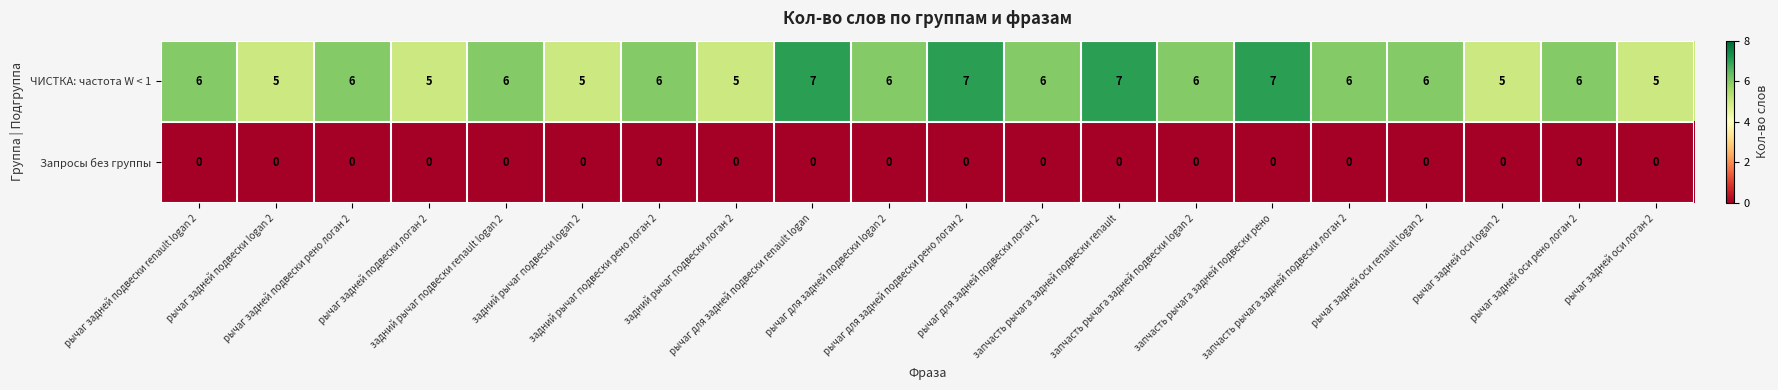

Count the number of data series in this chart.

2